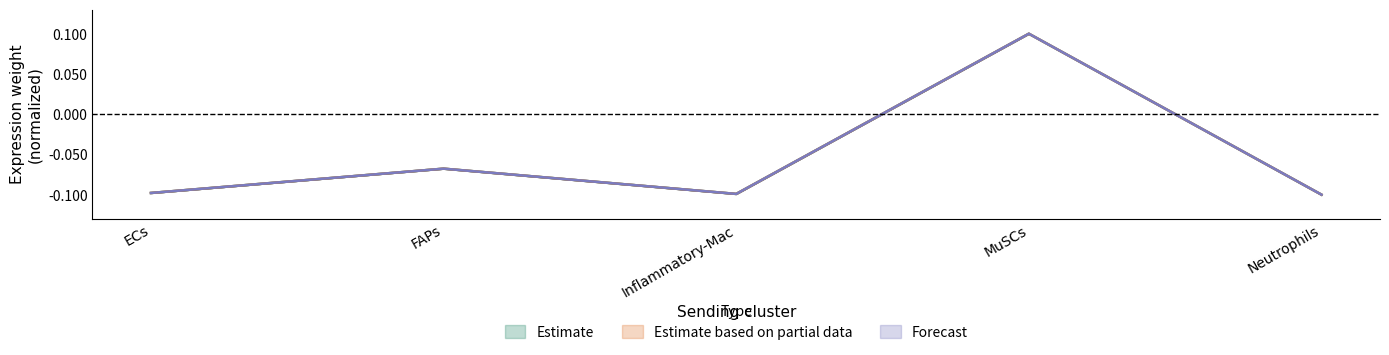

Between Neutrophils and FAPs, which is larger?

FAPs